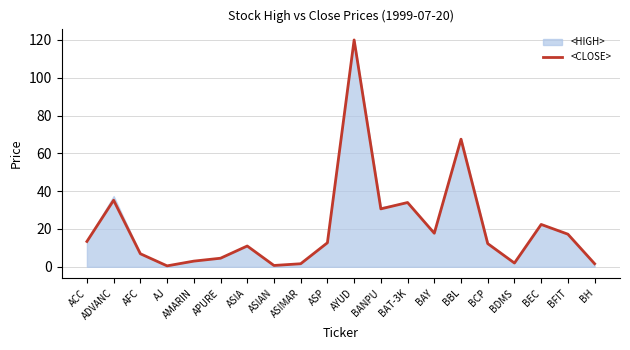

List the labels in order of value, smallest first.

AJ, ASIAN, ASIMAR, BH, BDMS, AMARIN, APURE, AFC, ASIA, BCP, ASP, ACC, BFIT, BAY, BEC, BANPU, BAT-3K, ADVANC, BBL, AYUD